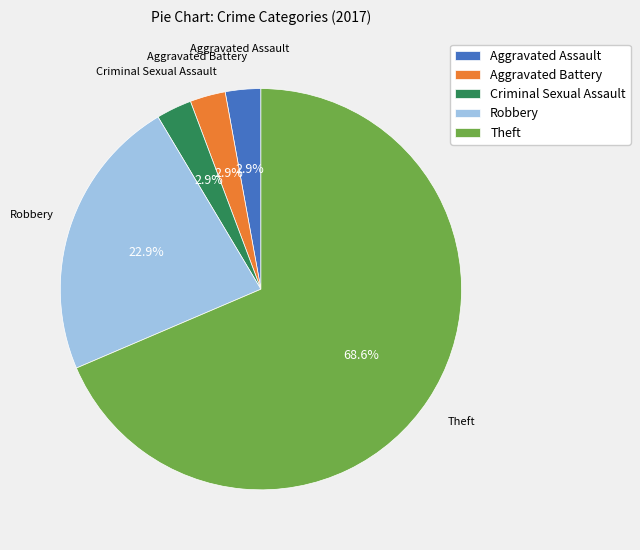

How much of the chart is everything except Criminal Sexual Assault?

97.1%